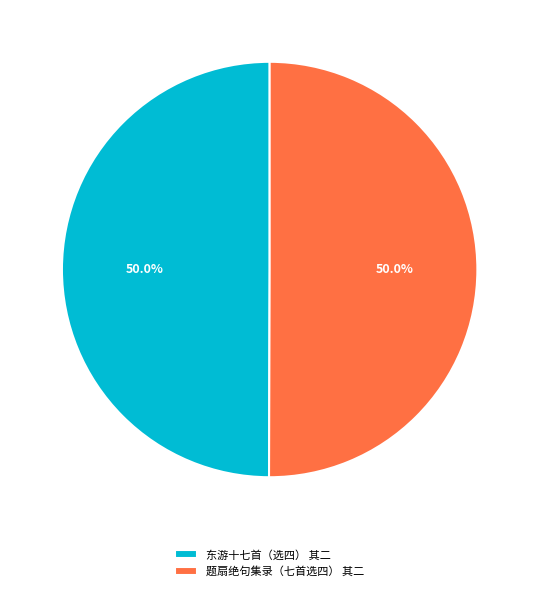

True or false: 题扇绝句集录（七首选四） 其二 accounts for 62% of the total.

False